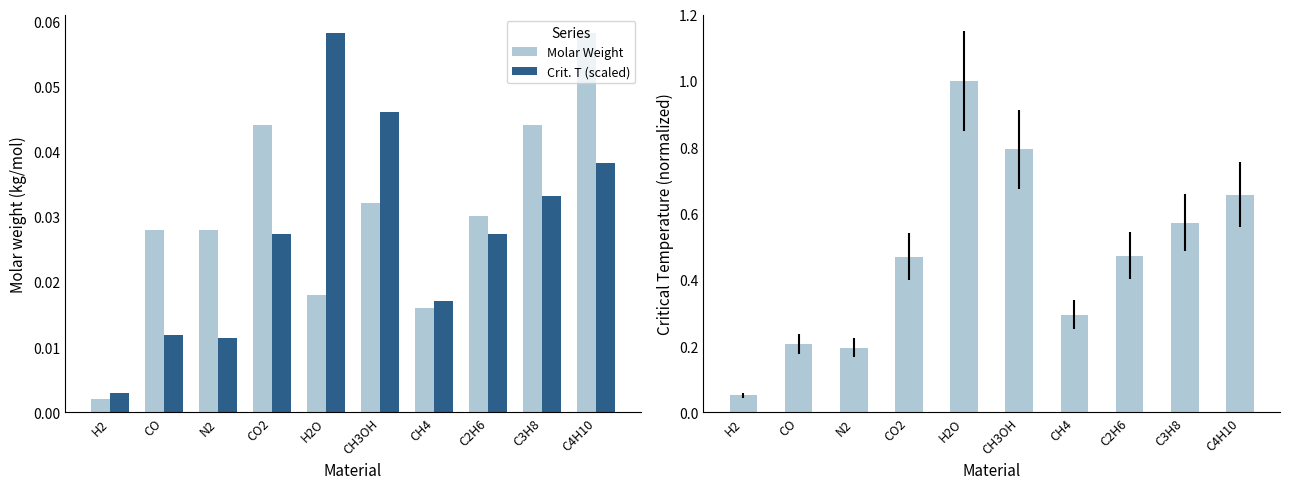

What is the label of the 10th bar from the right?

H2